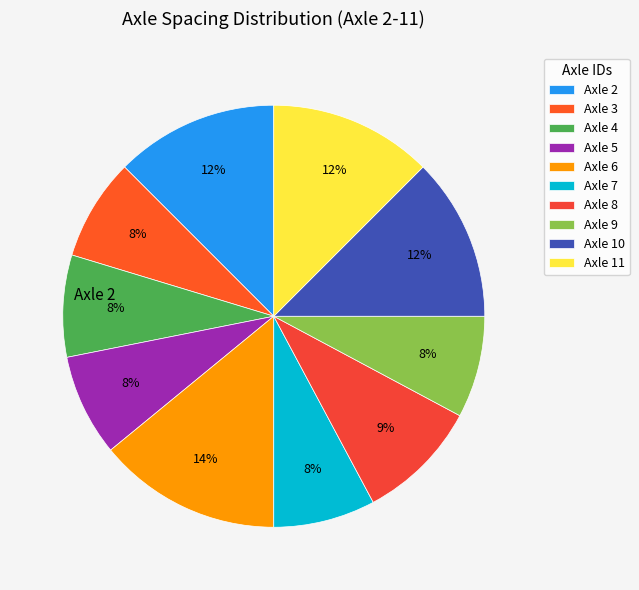

Which has a higher value, Axle 7 or Axle 9?

Axle 7